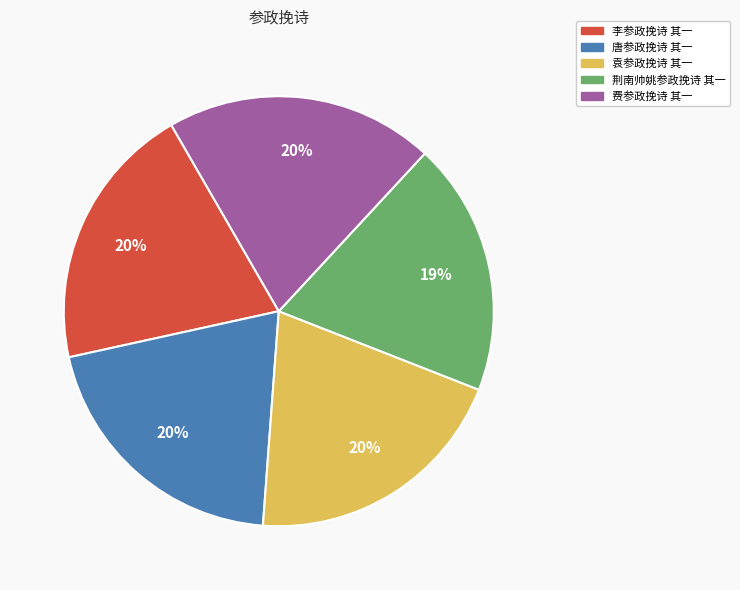

Is it true that 唐参政挽诗 其一 is 20% of the pie?

True